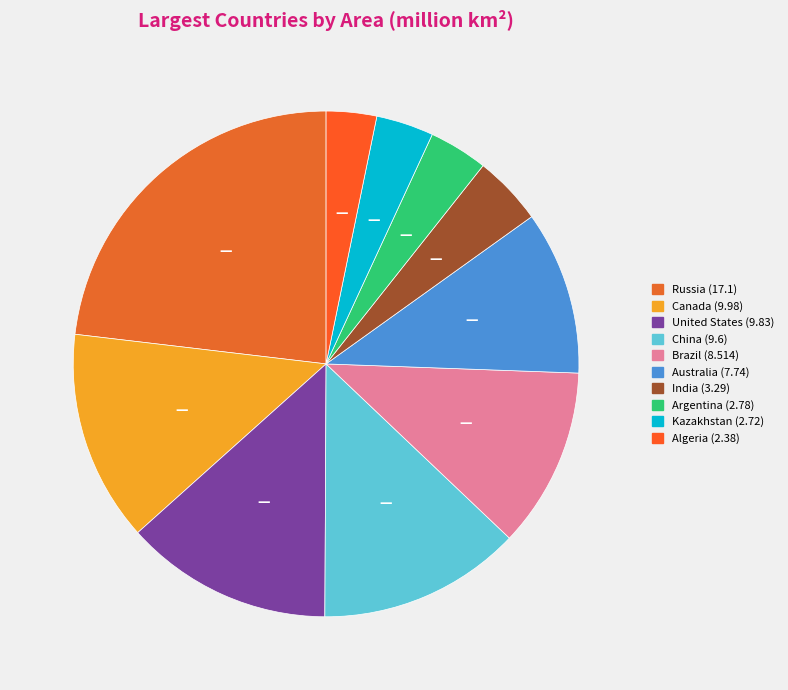

To the nearest percent, what is the difference between the largest and smallest slice percentages?

20%